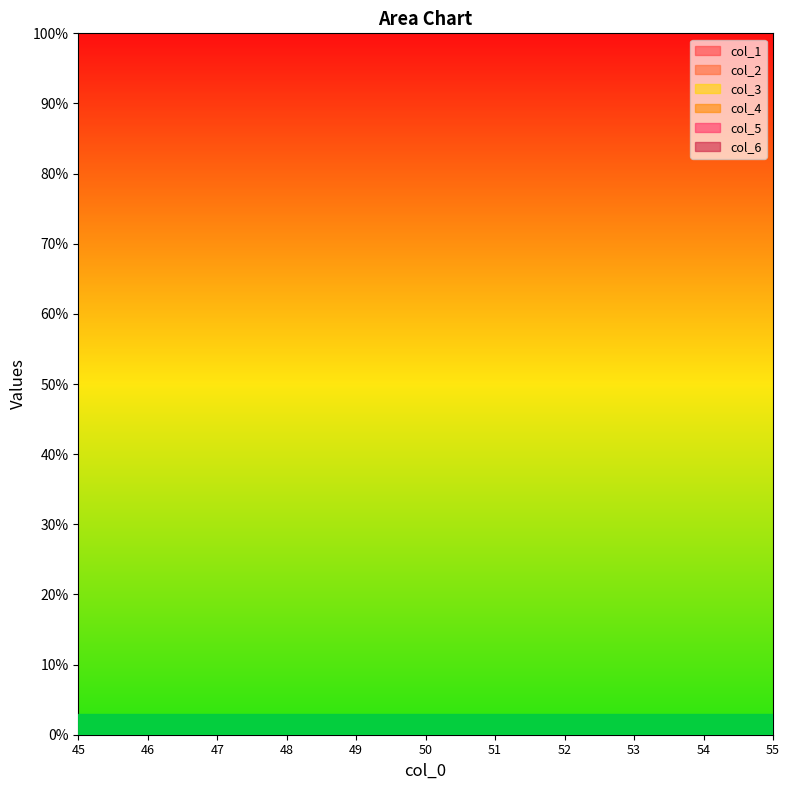

What are all the series names shown in the legend?

col_1, col_2, col_3, col_4, col_5, col_6